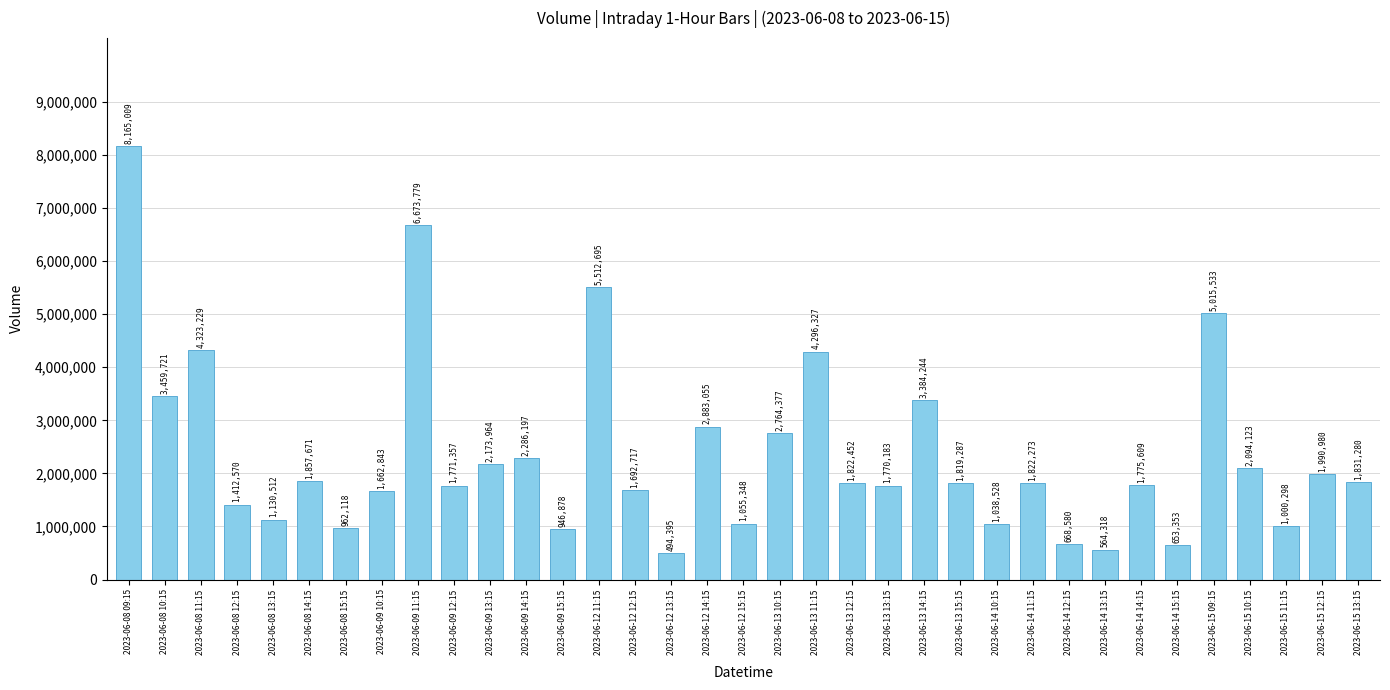

How many values are below 1822273?

17